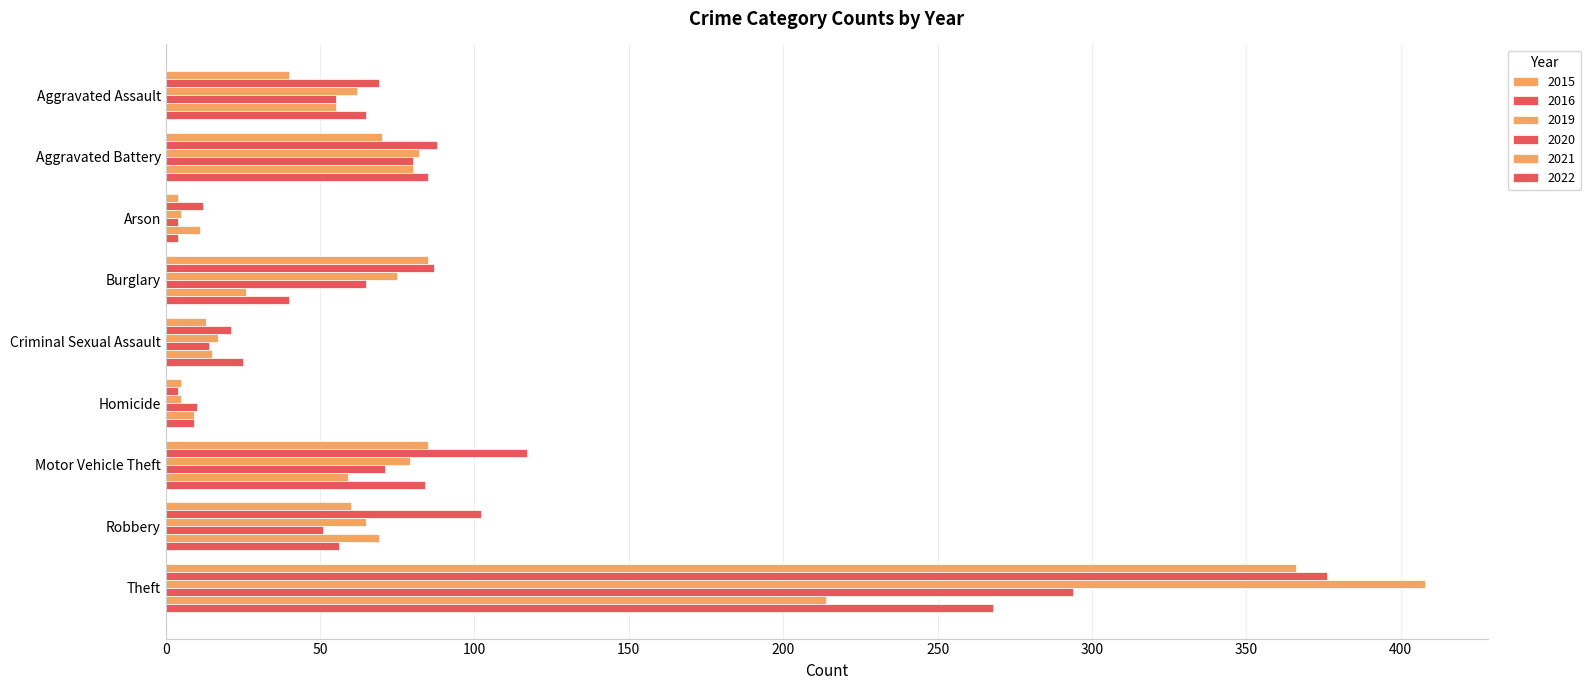

How many data points in 2021 are less than 55?

4